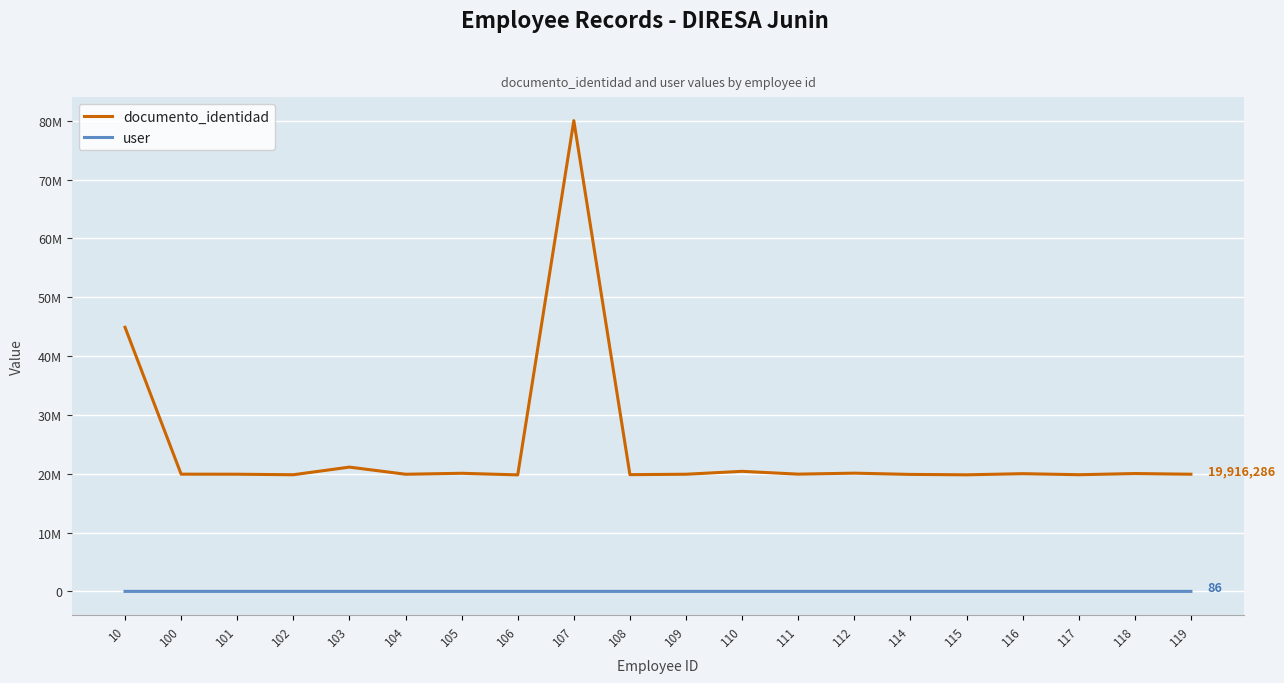

Is this an area chart (filled region under the line)?

No